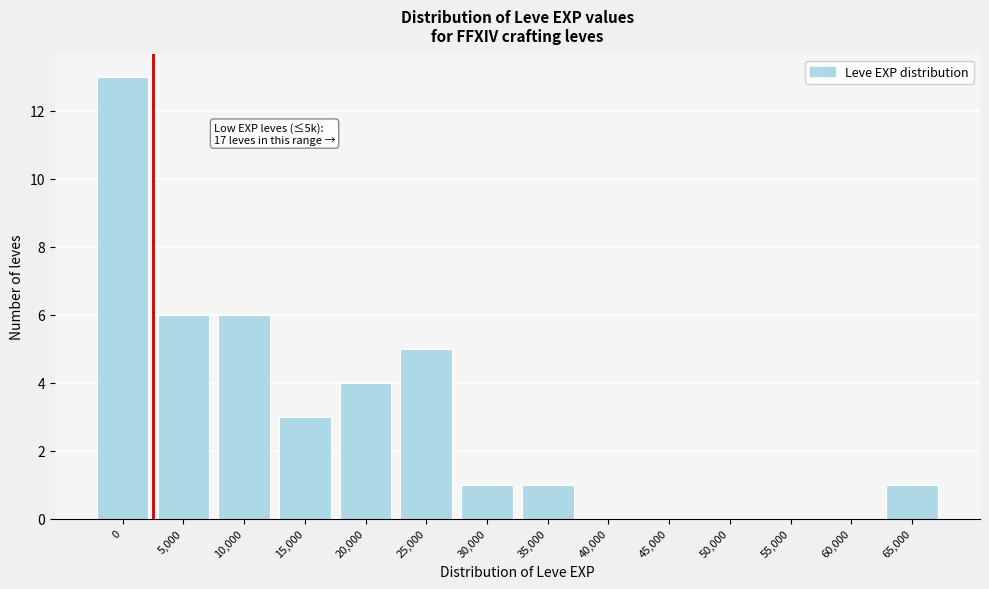

Reading right to left, extract all data points from this chart.

65,000=1	60,000=0	55,000=0	50,000=0	45,000=0	40,000=0	35,000=1	30,000=1	25,000=5	20,000=4	15,000=3	10,000=6	5,000=6	0=13